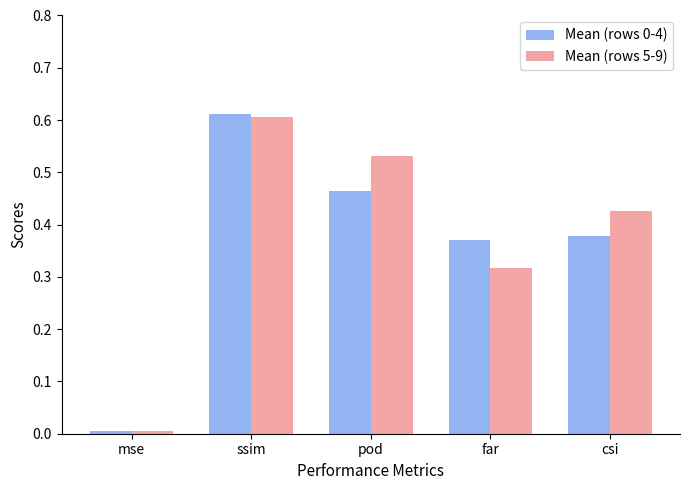

What position from the right is ssim?

4